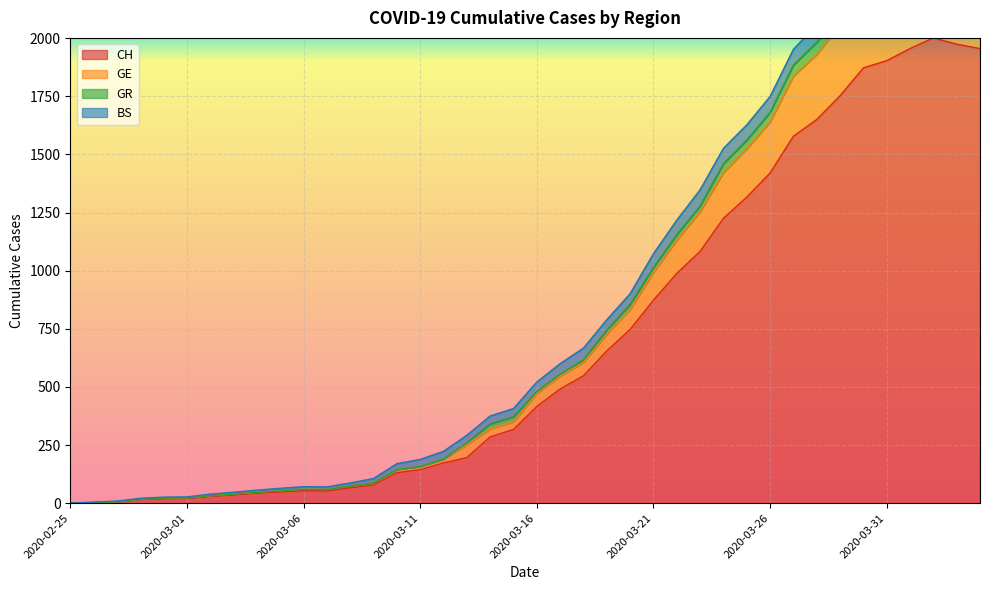

Which category has the lowest value in the GE series?

2020-02-25